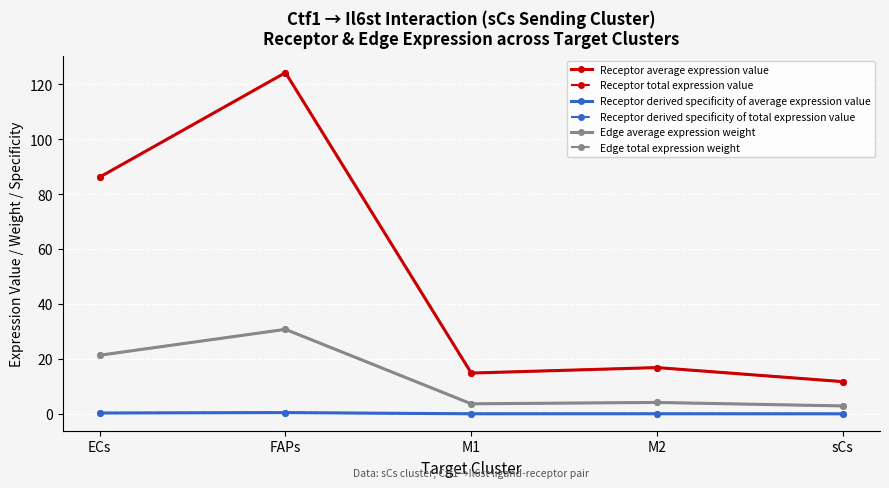

How many lines are shown in the chart?

6